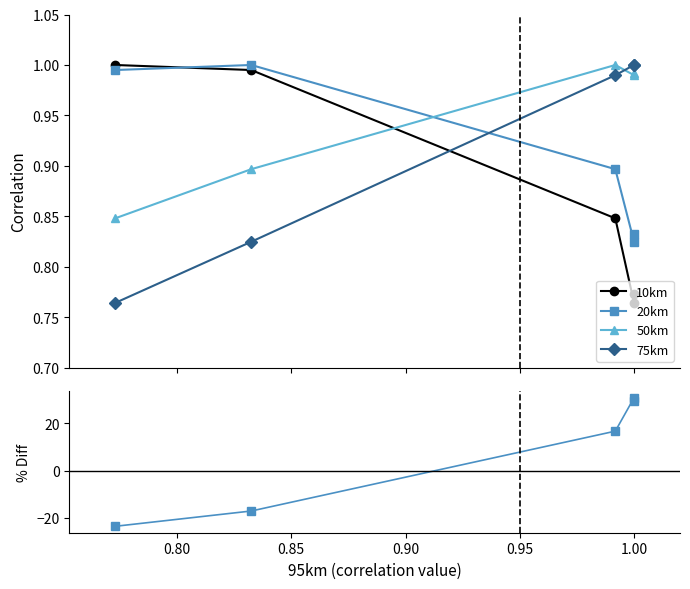

How many times do 75km and 10km cross each other?

1